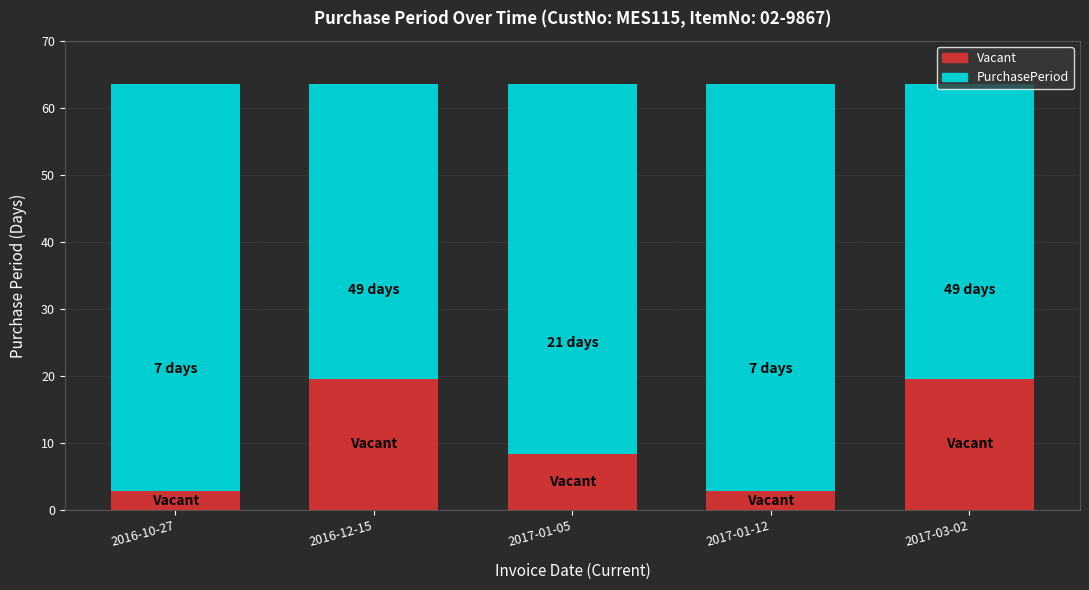

What is the total value across all series at 2016-12-15?

63.7